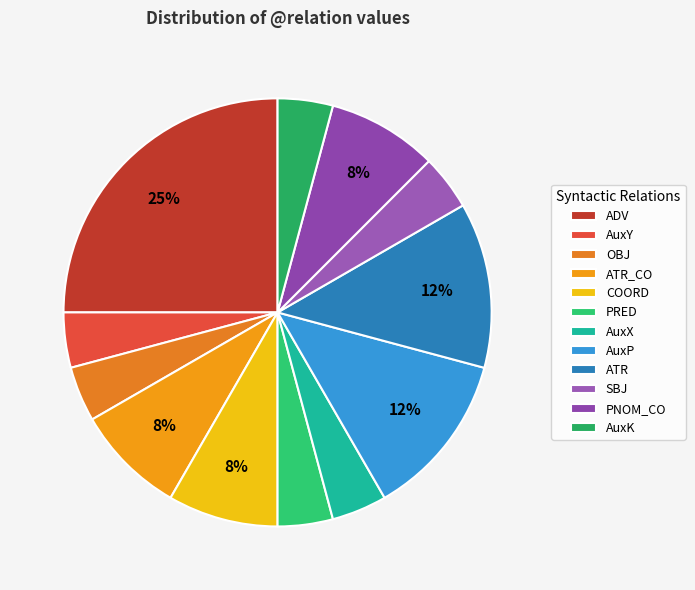

Is there any slice that represents more than half of the pie?

No